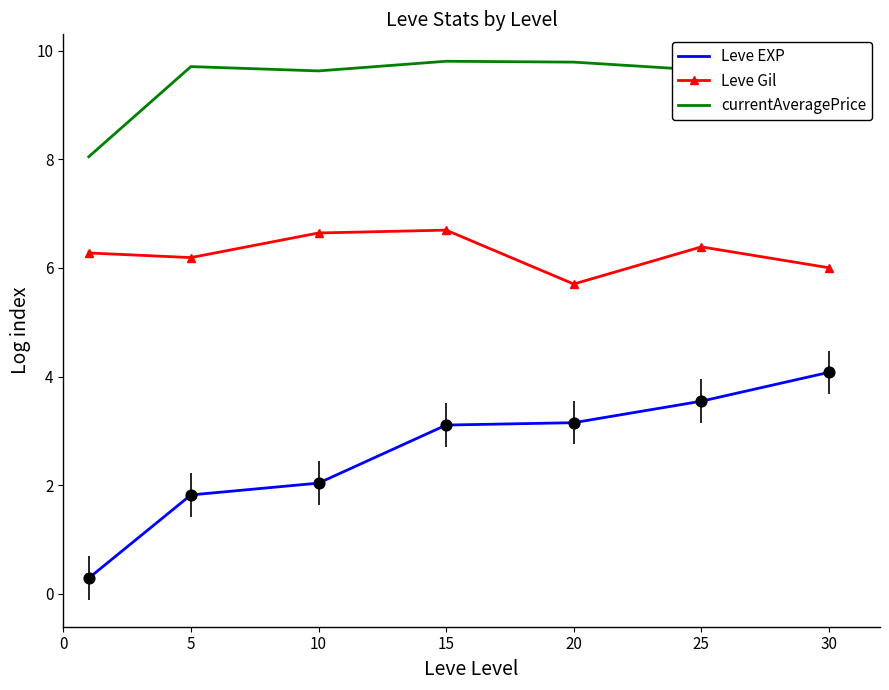

At how many categories does at least one series exceed 3?

7